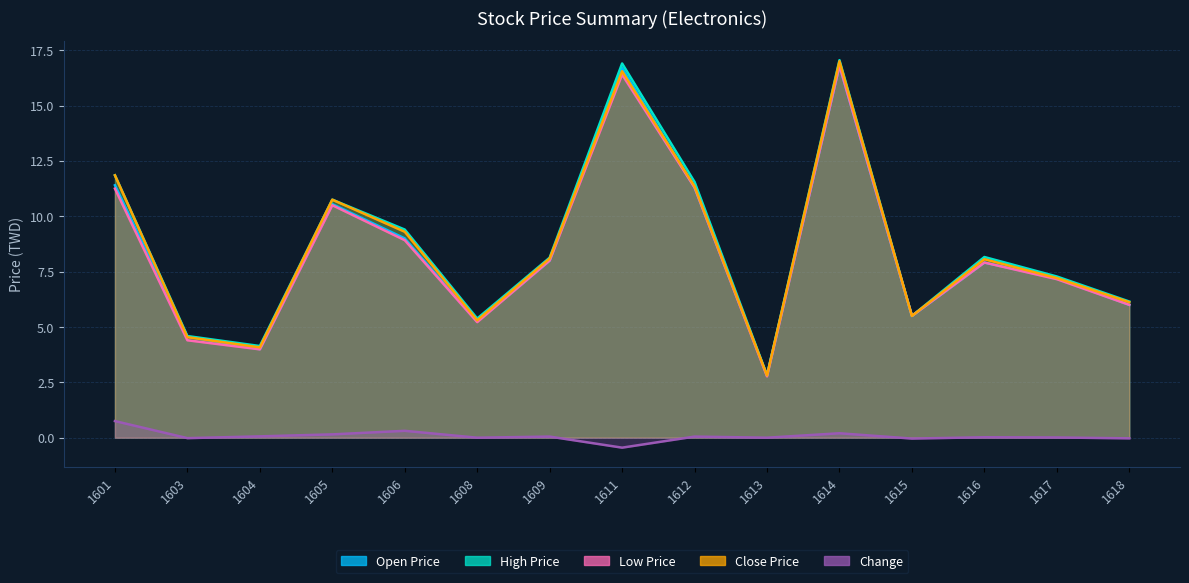

Reading left to right, extract all data points from this chart.

Open Price: 11.4	4.6	4.0	10.6	9.0	5.2	8.0	16.7	11.3	2.8	16.8	5.5	7.9	7.2	6.0
High Price: 11.8	4.6	4.1	10.8	9.4	5.4	8.1	16.9	11.6	2.8	17.1	5.5	8.2	7.3	6.2
Low Price: 11.2	4.4	4.0	10.5	8.9	5.2	8.0	16.4	11.3	2.8	16.8	5.5	7.9	7.2	6.0
Close Price: 11.8	4.5	4.1	10.8	9.3	5.3	8.1	16.6	11.3	2.8	17.0	5.5	8.1	7.2	6.1
Change: 0.8	-0.0	0.1	0.1	0.3	0.0	0.1	-0.5	0.1	0.0	0.2	-0.0	0.0	0.0	-0.0